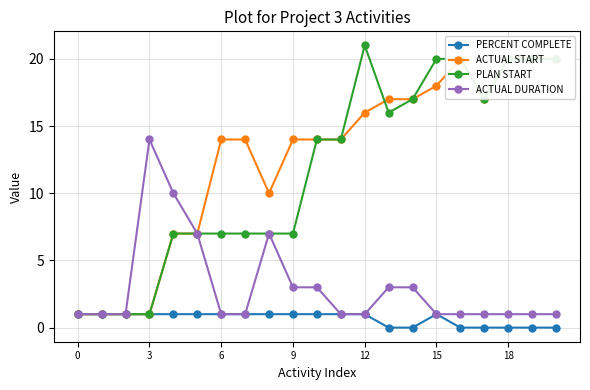

How many values in the ACTUAL START series exceed 14?

9